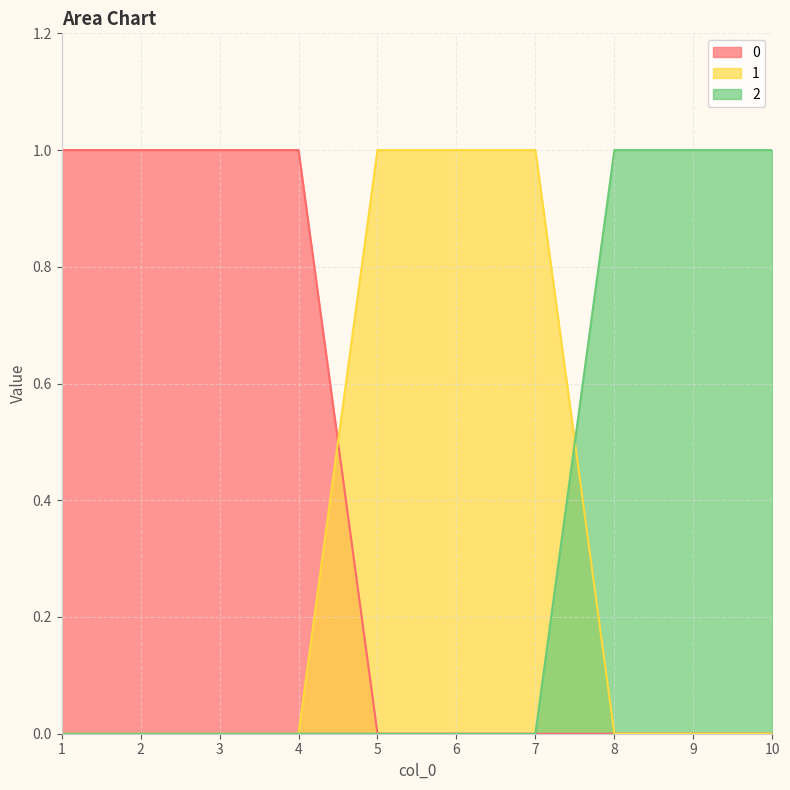

The value of 1 at 10 is 0. True or false?

True